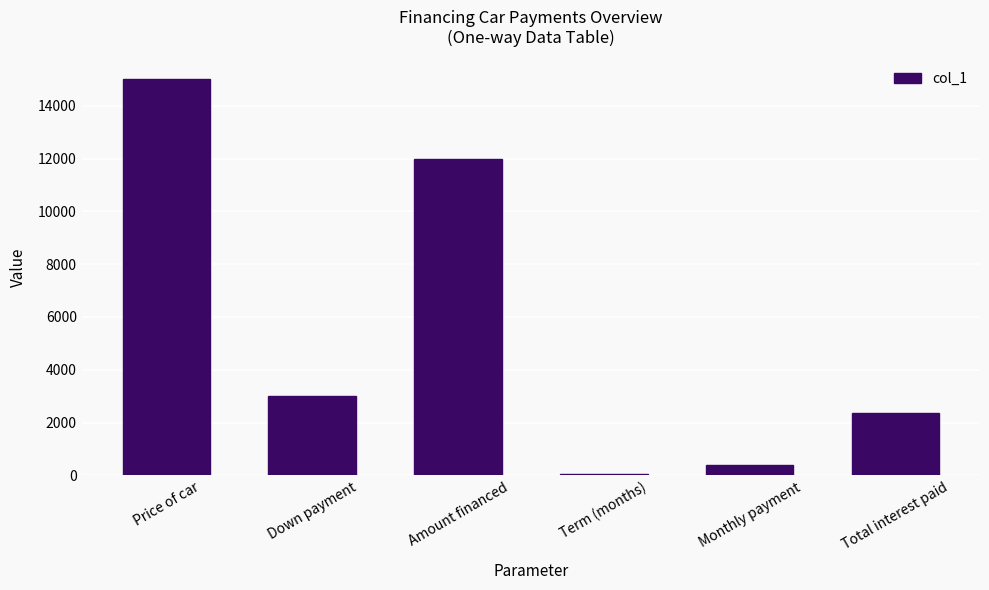

What is the sum of all values?

32783.2